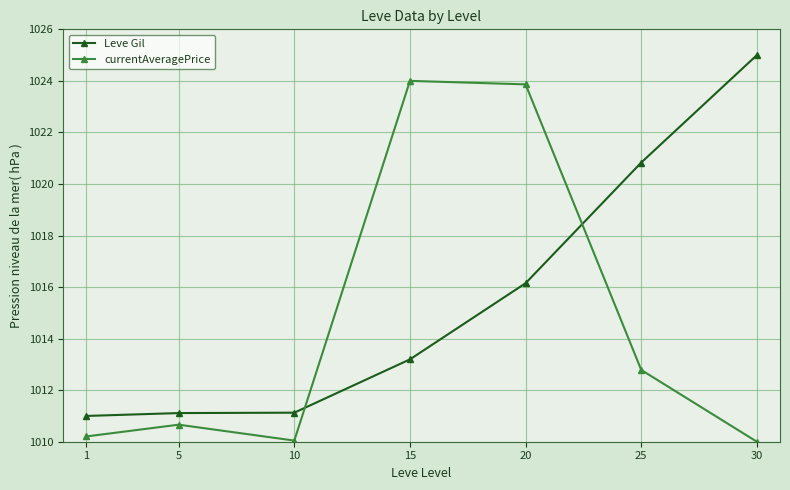

The value of currentAveragePrice at 25 is 1012.8. True or false?

True